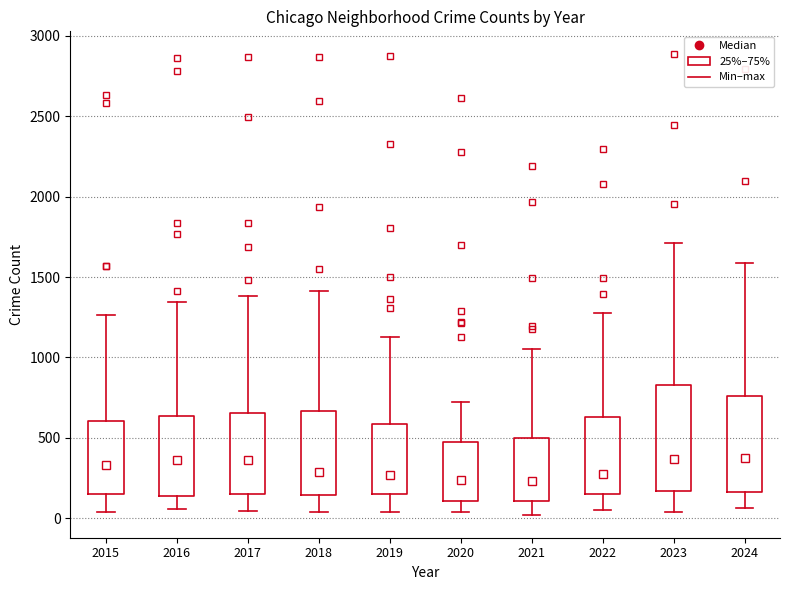

Where does the upper whisker of the box at x = 2023 end on the y-axis? The values are not printed on the chart, so give them approximately, as read against the axis.

1700